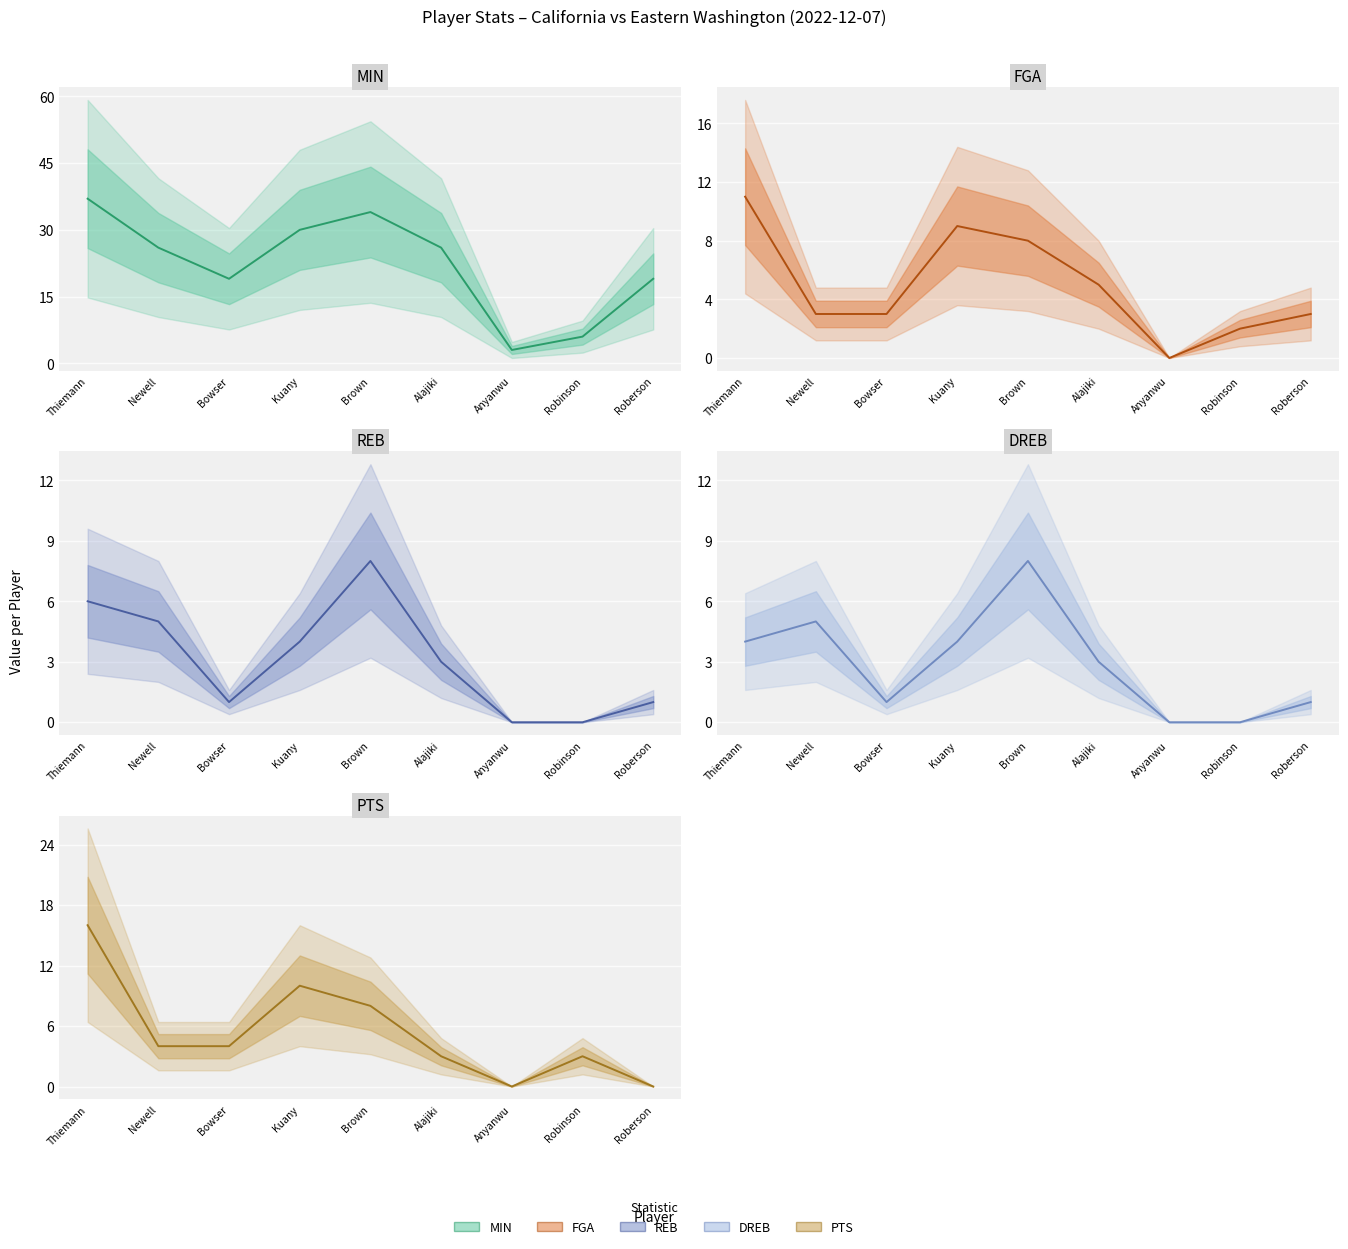

Reading left to right, list all the values displayed in this chart.

MIN: 37	26	19	30	34	26	3	6	19
FGA: 11	3	3	9	8	5	0	2	3
REB: 6	5	1	4	8	3	0	0	1
DREB: 4	5	1	4	8	3	0	0	1
PTS: 16	4	4	10	8	3	0	3	0